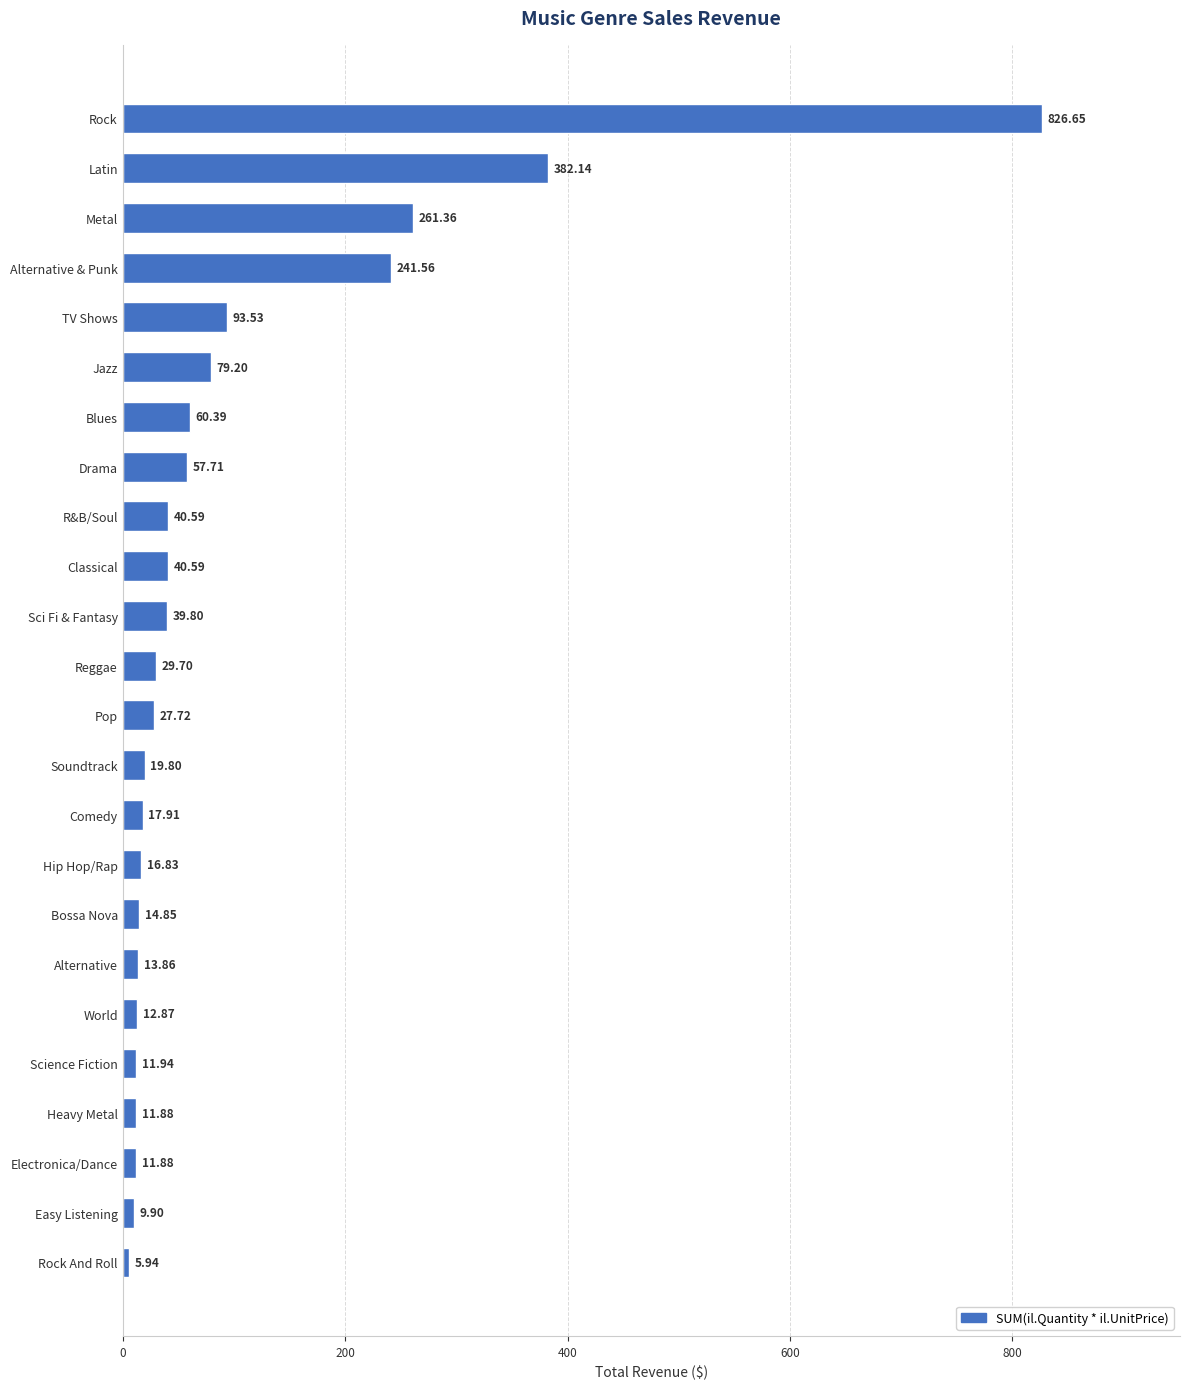

What is the difference between the second highest and minimum values?

376.2